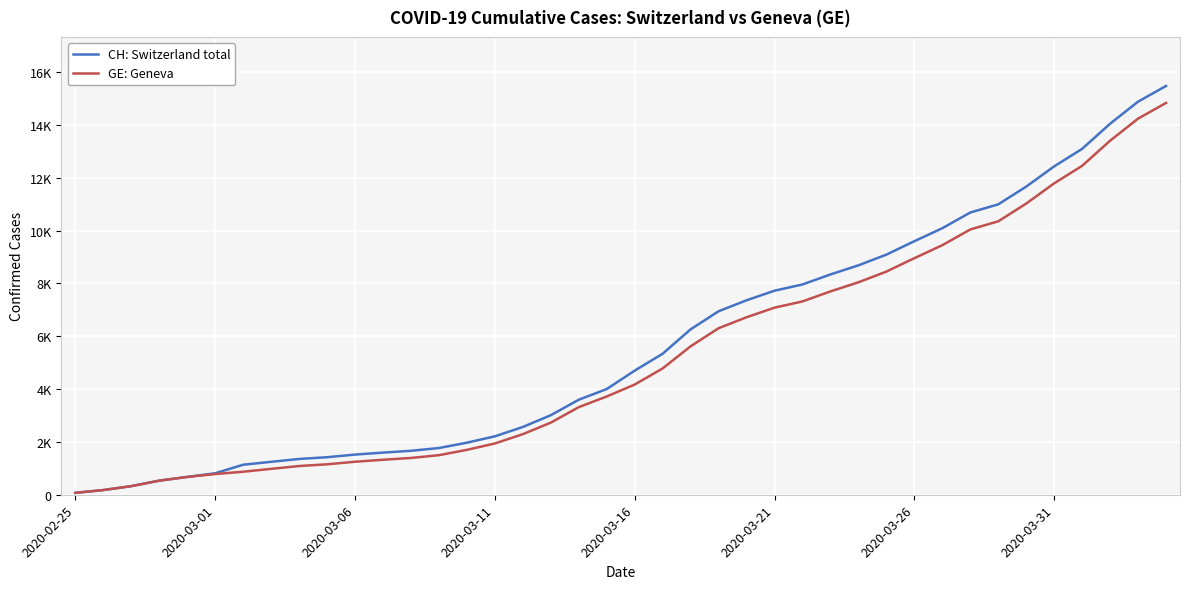

At which category is the sum across all series the highest?

39